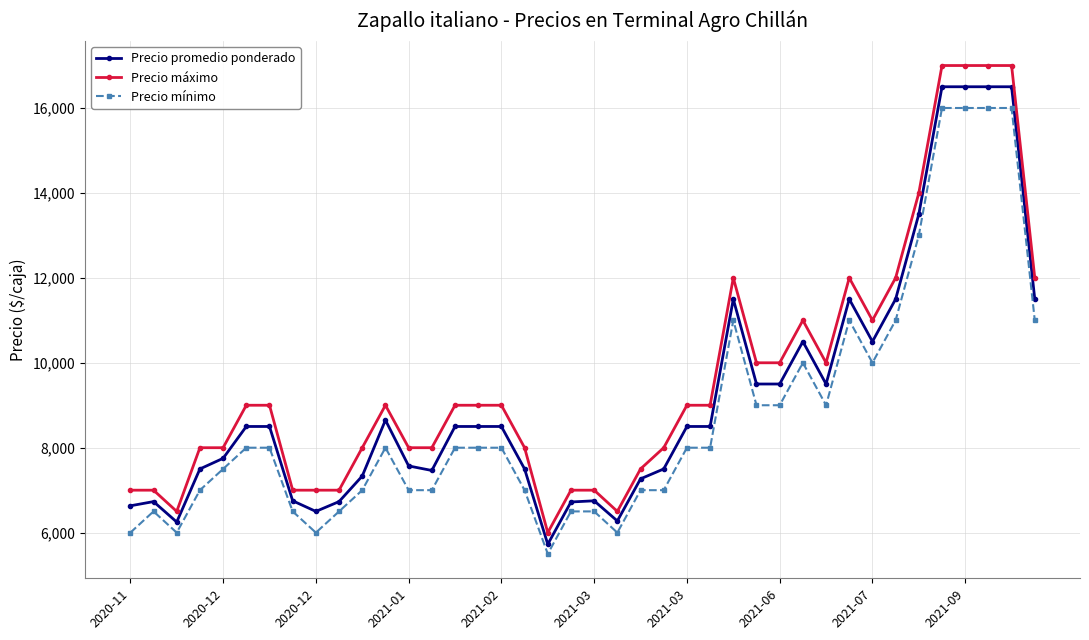

What is the value of the Precio máximo point at the 28th from the left?

10000